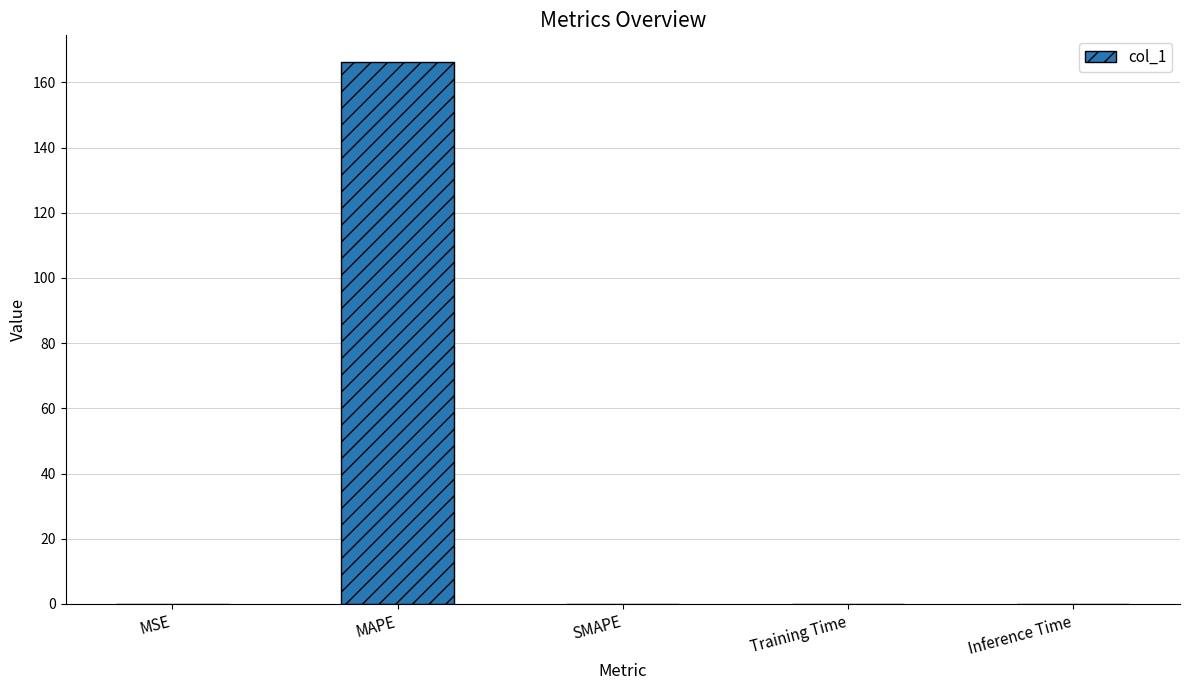

What is the approximate value at MAPE?

166.2